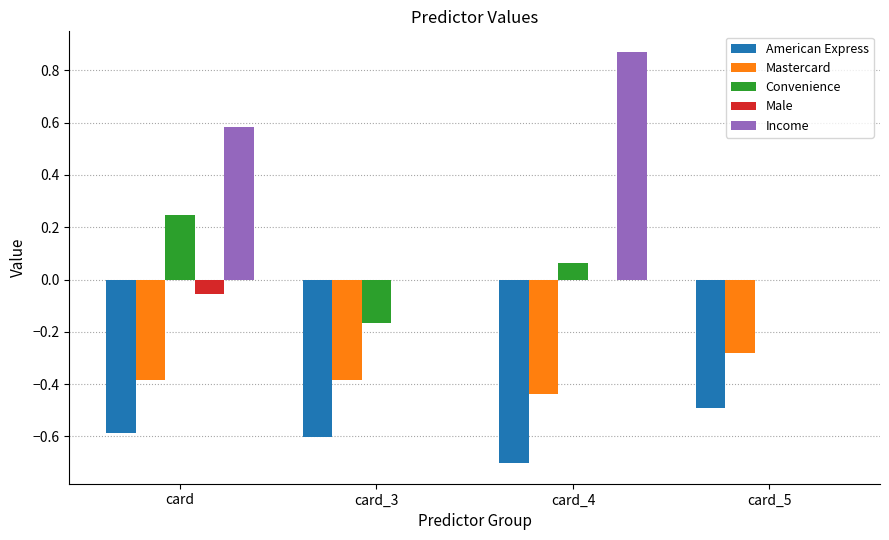

Which series changed the most between card_3 and card_4?

Income